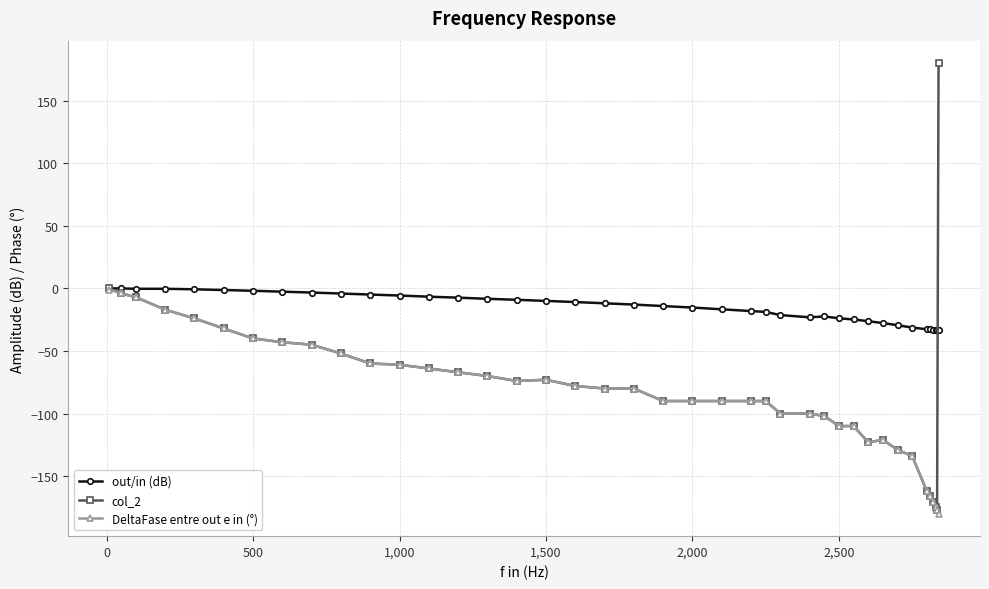

Which series has the widest spread of values?

col_2